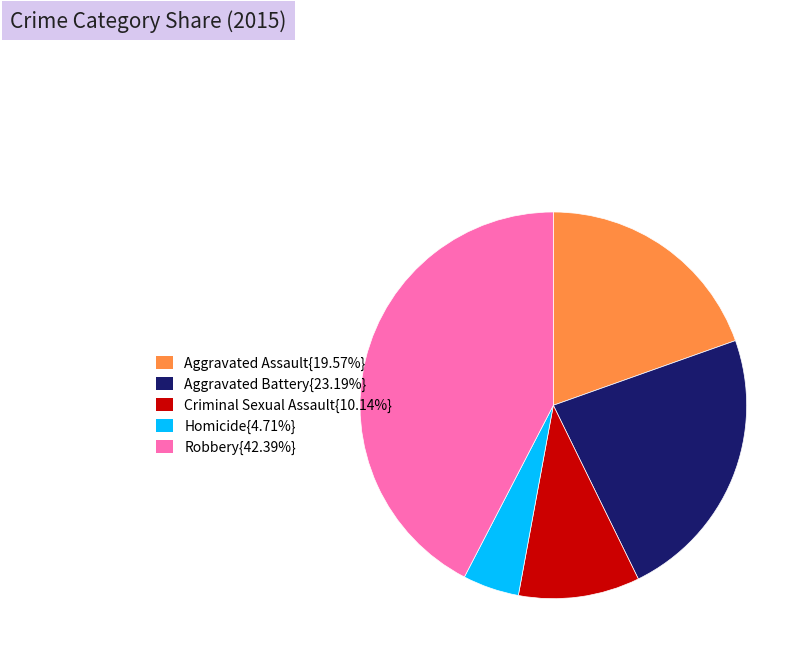

Is there any slice that represents more than half of the pie?

No